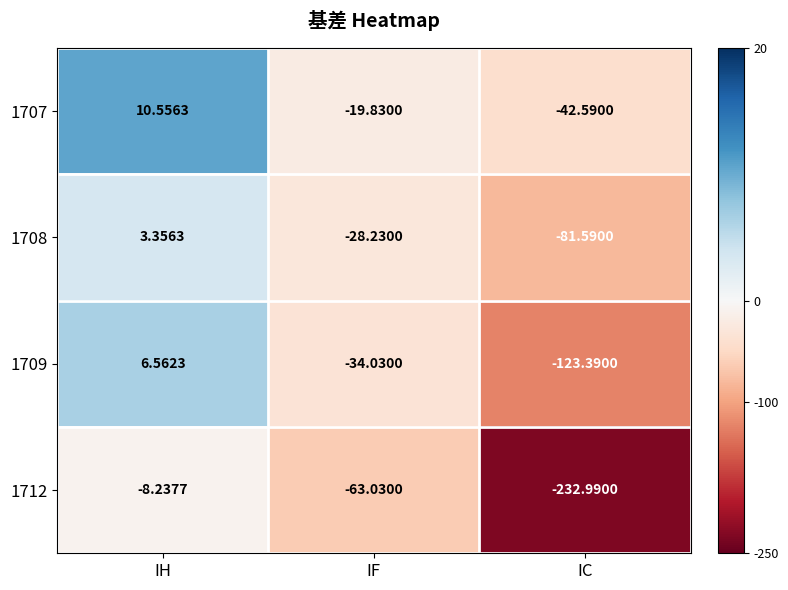

What is the total value across all series at IH?

12.2